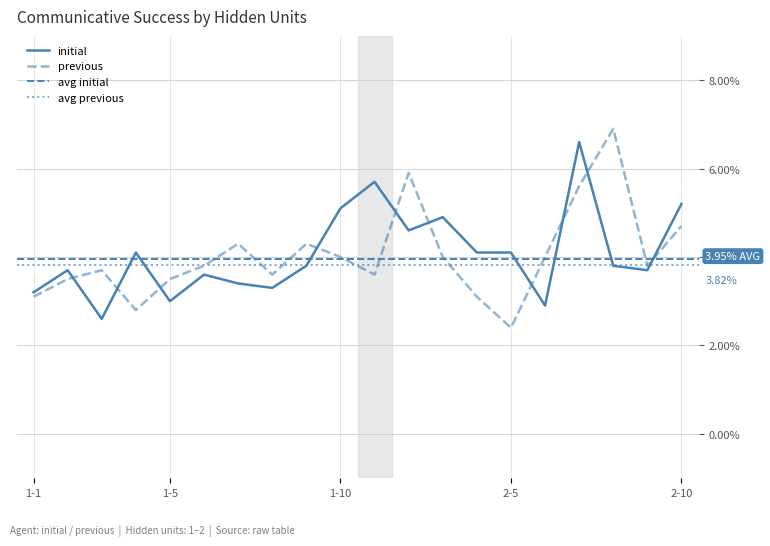

How many series are shown in this chart?

2